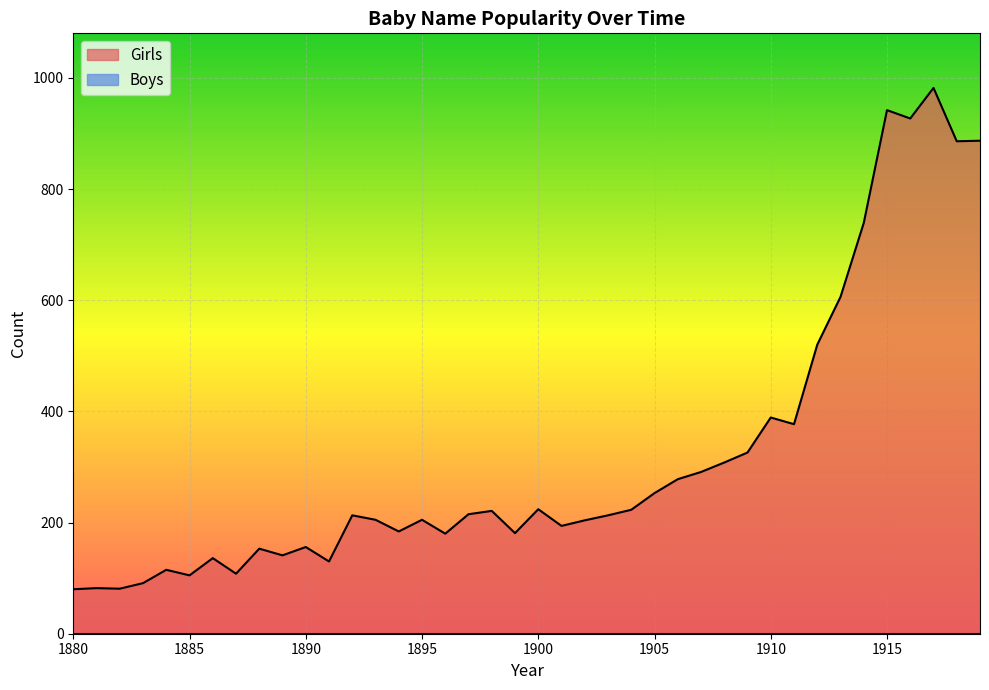

What is the sum of the values at 1888 and 1894?

337